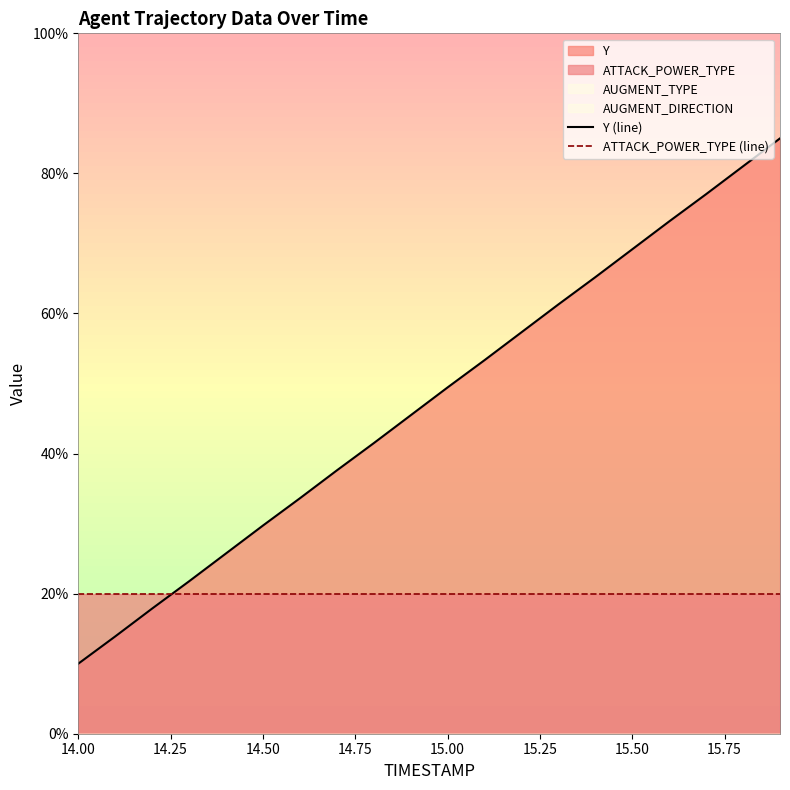

Where does the Y (line) series first go above 49?

15.00